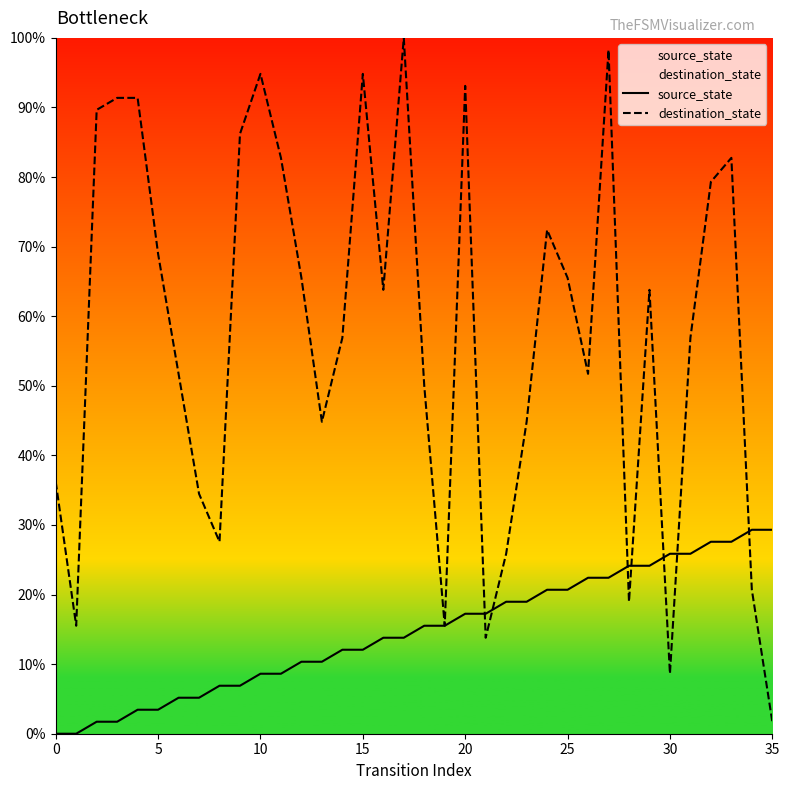

List the series in order of their peak value, highest first.

destination_state, source_state